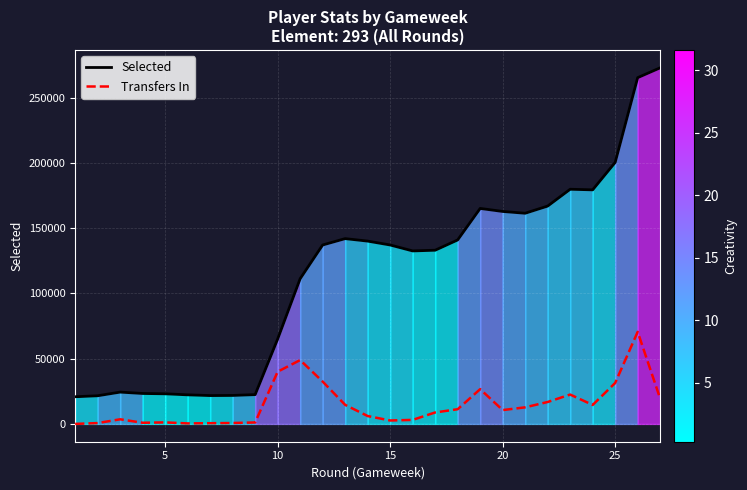

How many interior local valleys does the Transfers In series have?

5